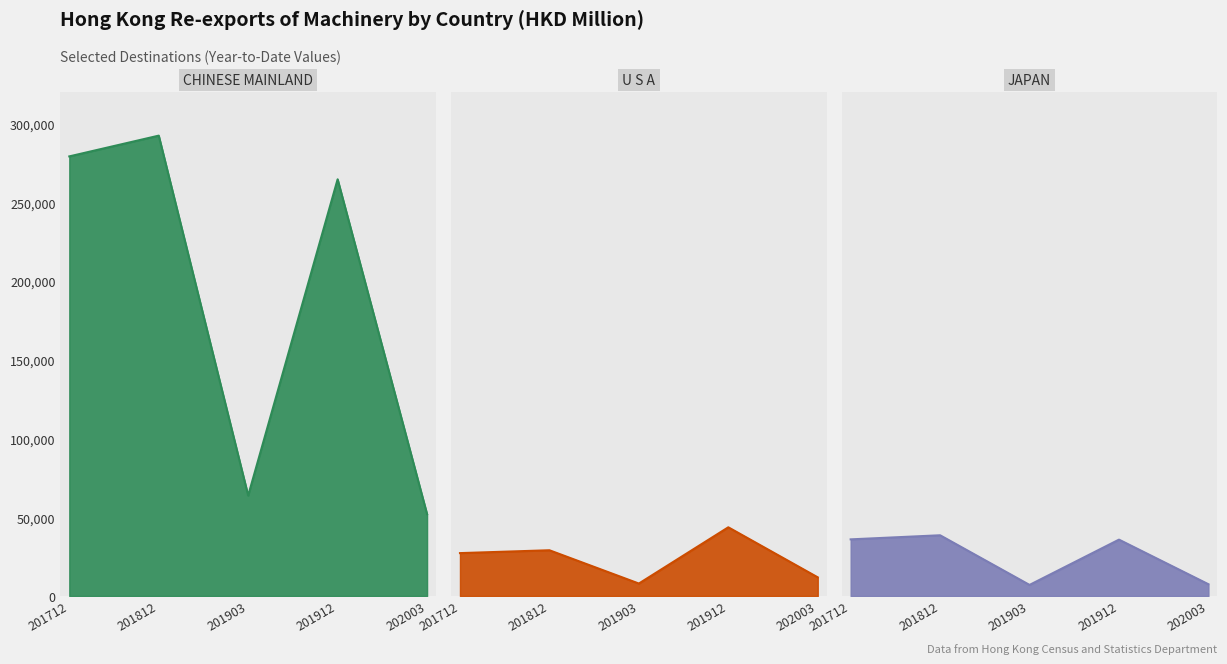

True or false: U S A and JAPAN cross at least once.

True